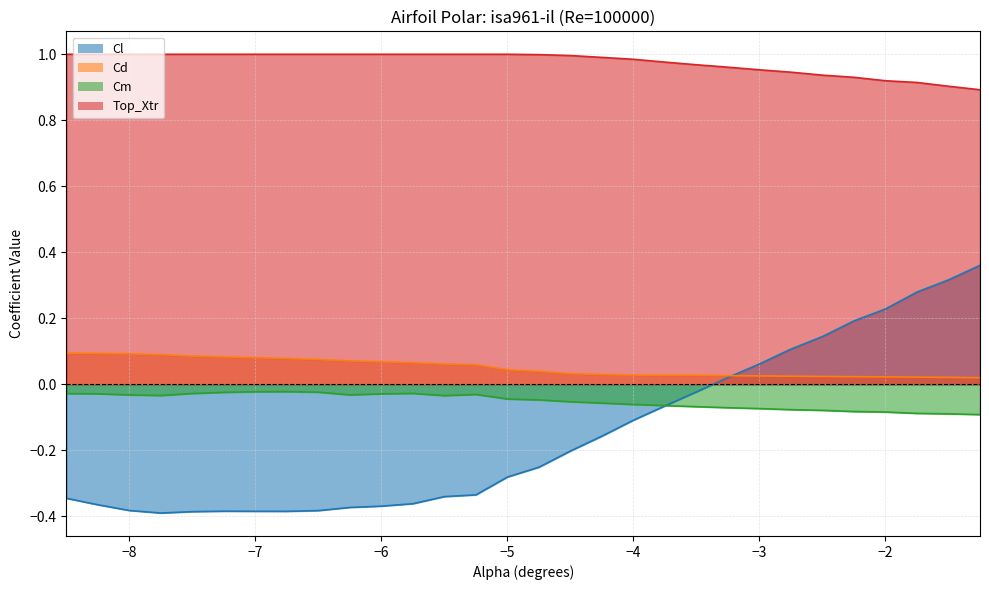

What is the total value across all series at -6.75?

0.7